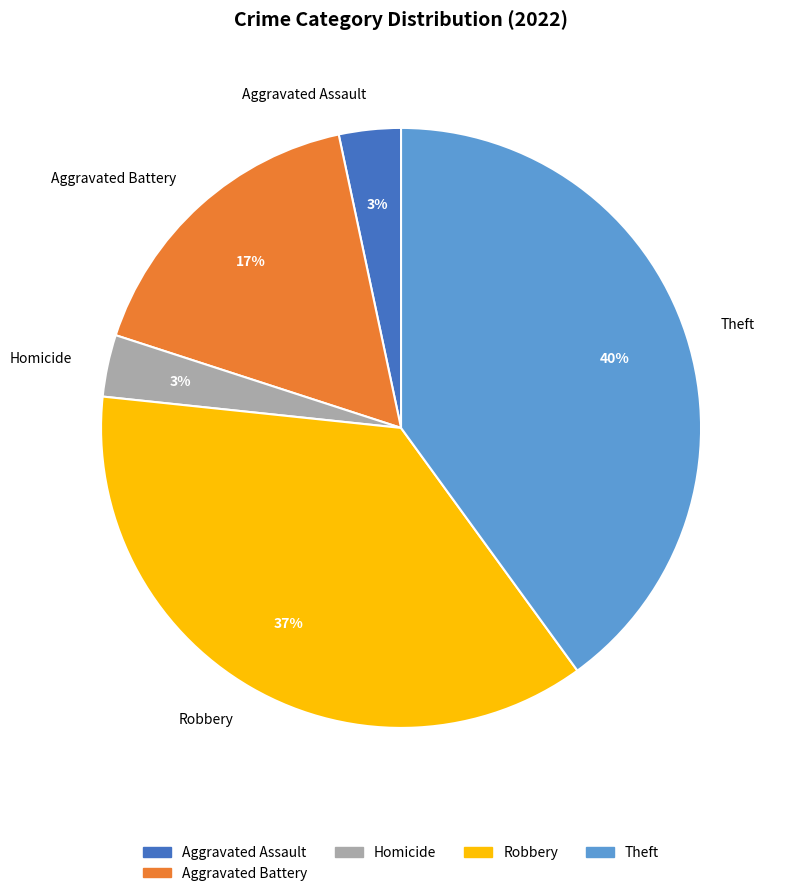

Is the sum of Theft and Aggravated Assault greater than half?

No